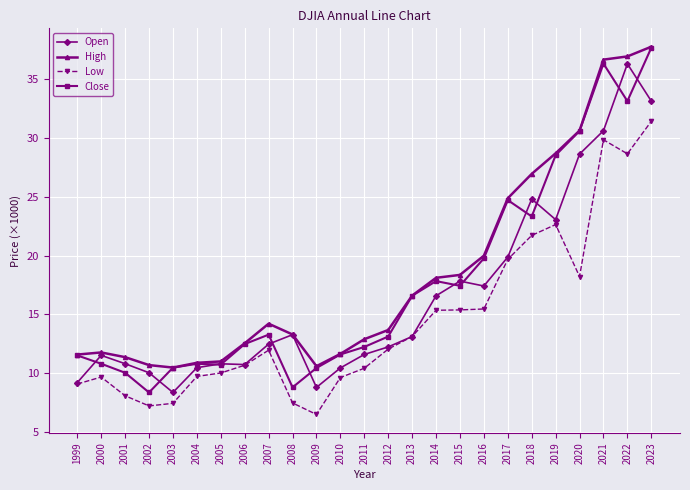

What are all the series names shown in the legend?

Open, High, Low, Close